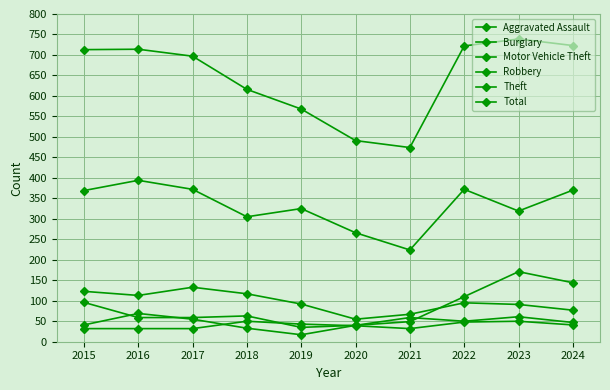

At 2020, list the series in order from smallest to largest.

Aggravated Assault, Motor Vehicle Theft, Robbery, Burglary, Theft, Total